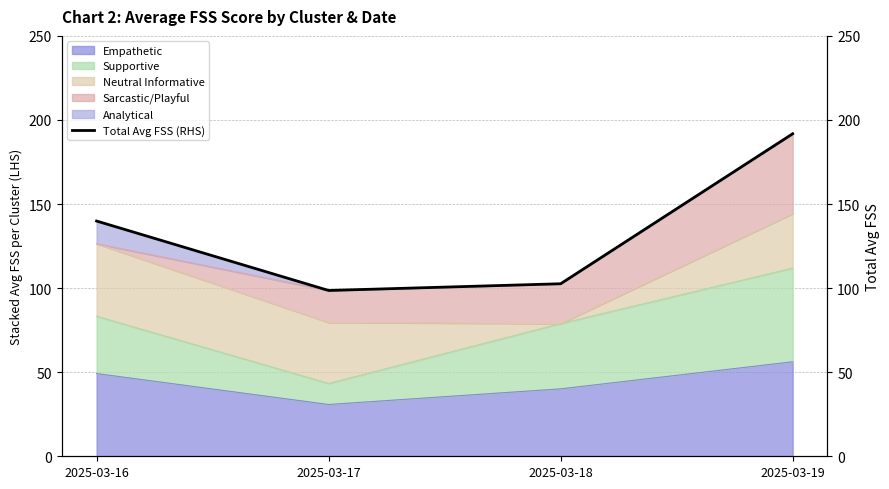

What is the value of the 4th point from the left?

191.8